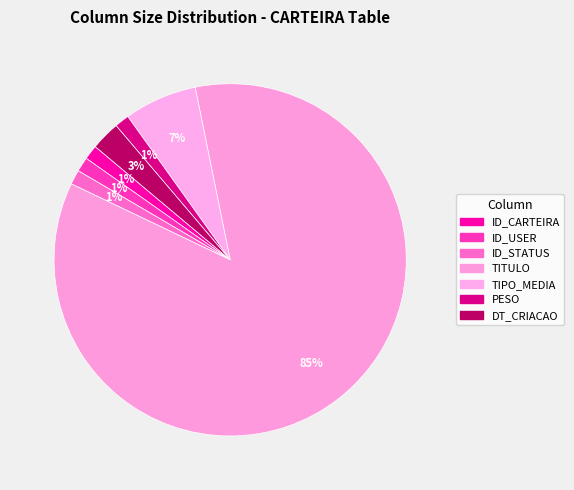

What percentage is the TIPO_MEDIA slice, to the nearest percent?

7%